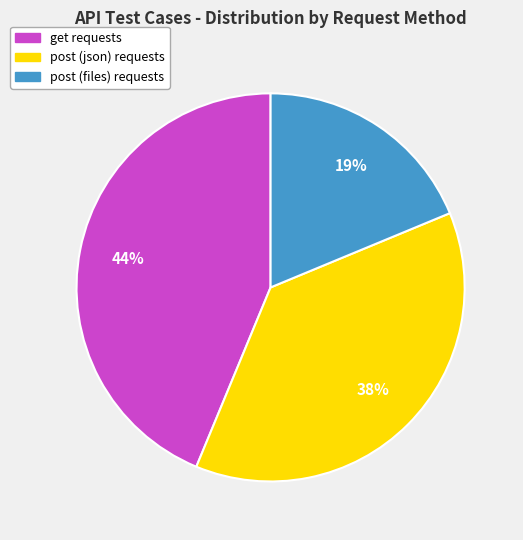

Does any single category account for the majority?

No